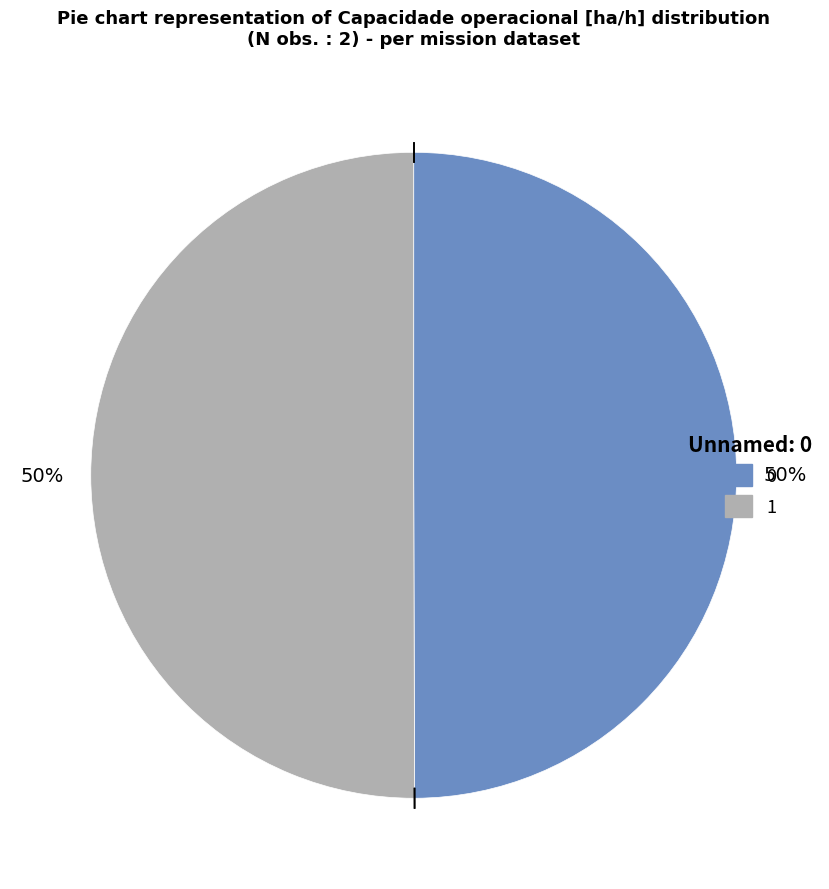

Approximately how many times larger is the value at 0 compared to 1?

1.0